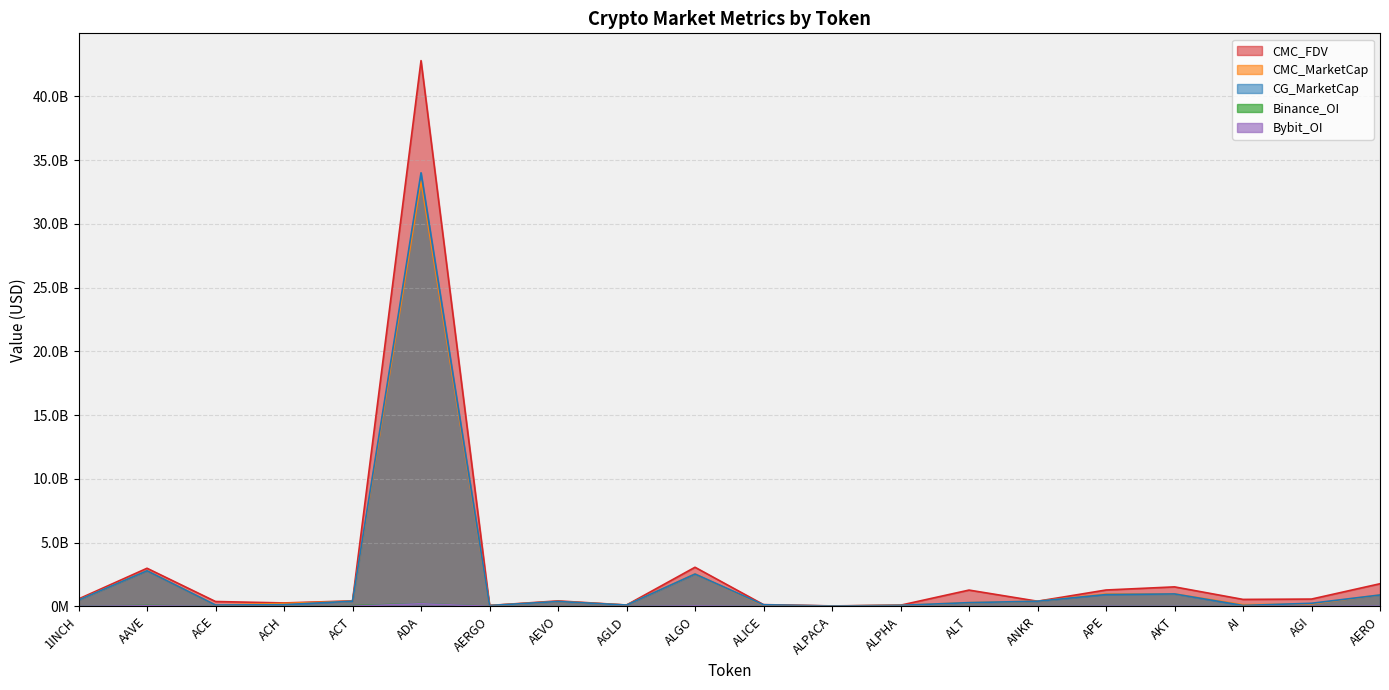

At how many categories does at least one series exceed 39479664745?

1